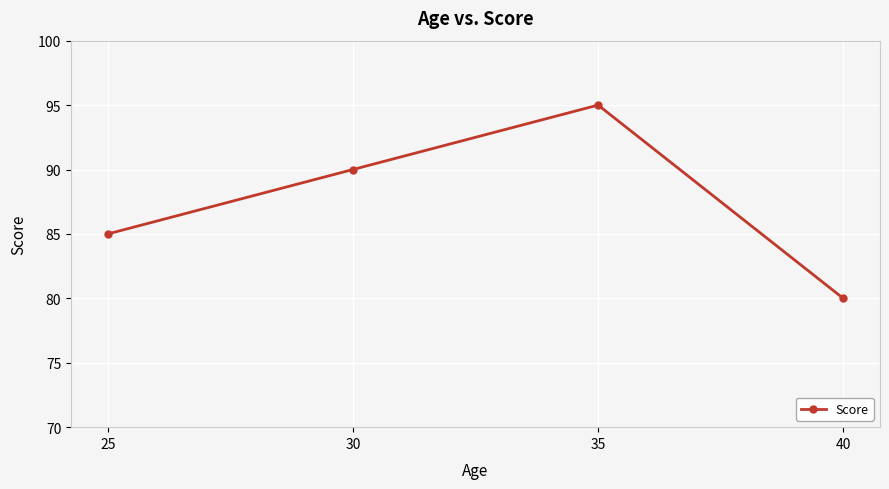

At which category does the chart reach its peak across all series?

35